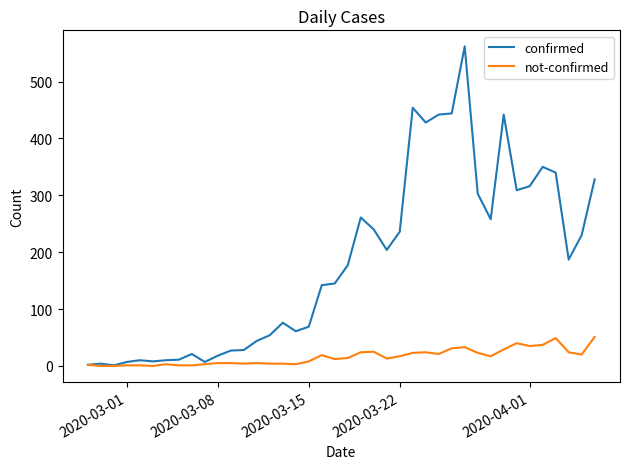

In confirmed, how many points are higher than both neighbors (excluding endpoints)?

9